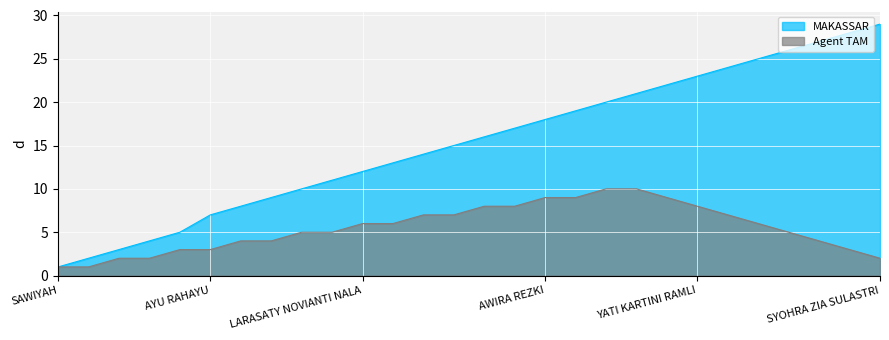

What are all the series names shown in the legend?

MAKASSAR, Agent TAM